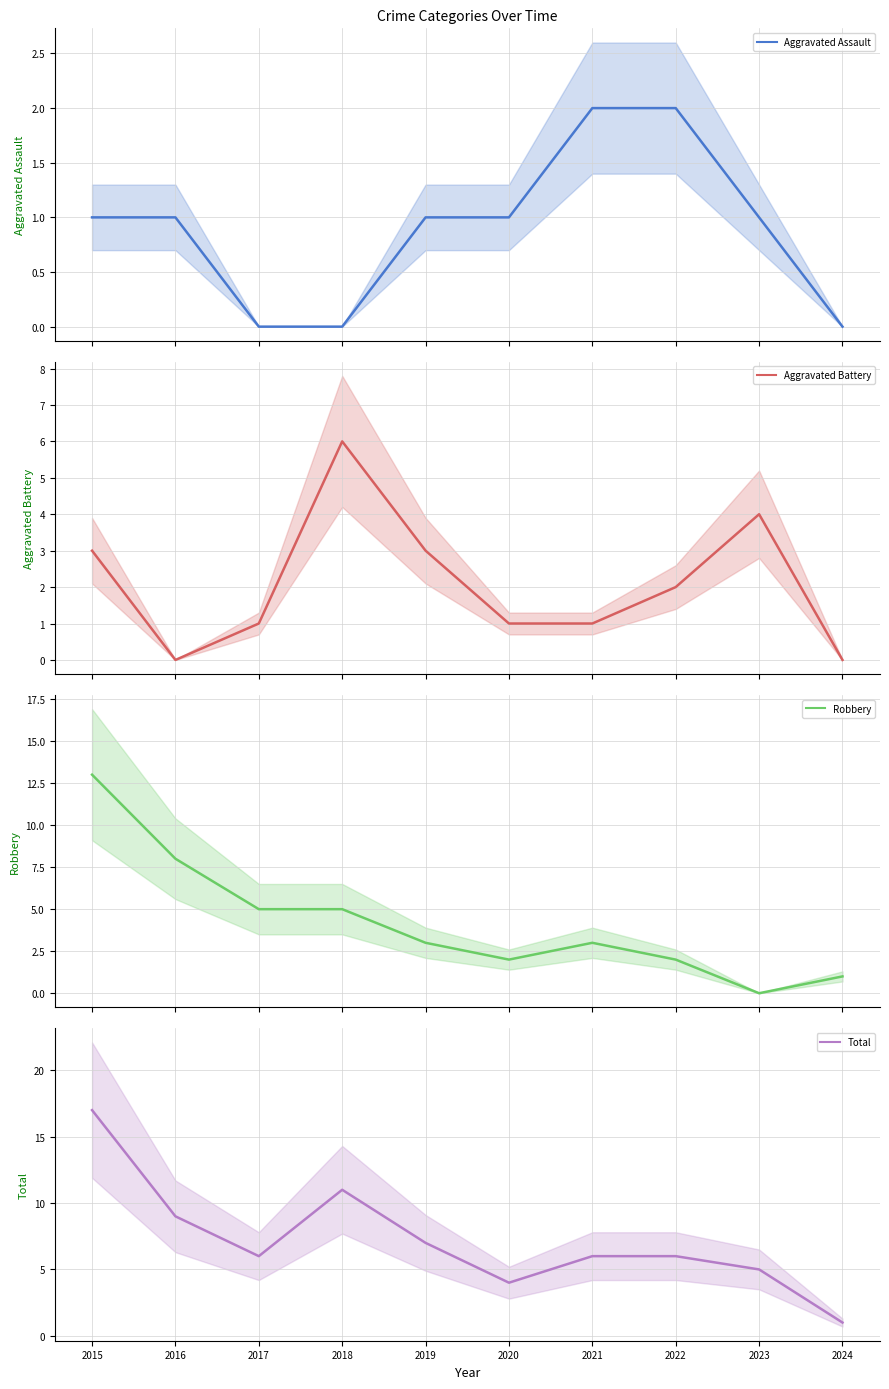

Is the value of Total at 2019 greater than the value of Aggravated Battery at 2024?

Yes